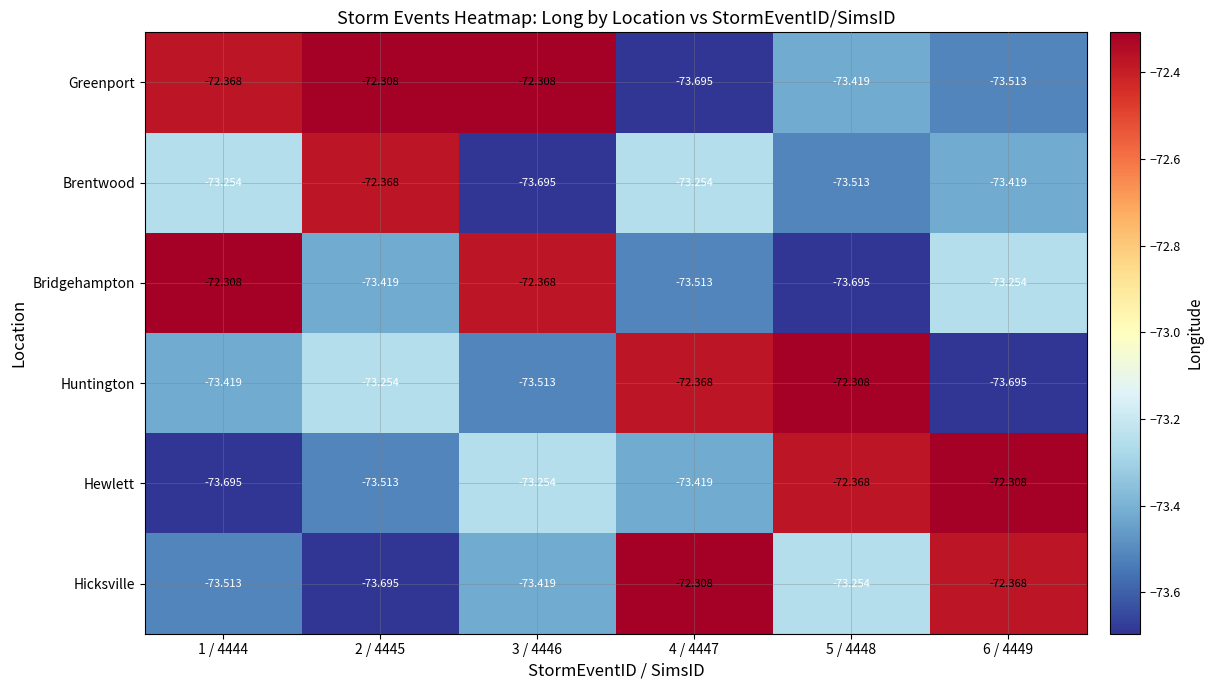

Which series changed the most between 4 / 4447 and 6 / 4449?

Huntington